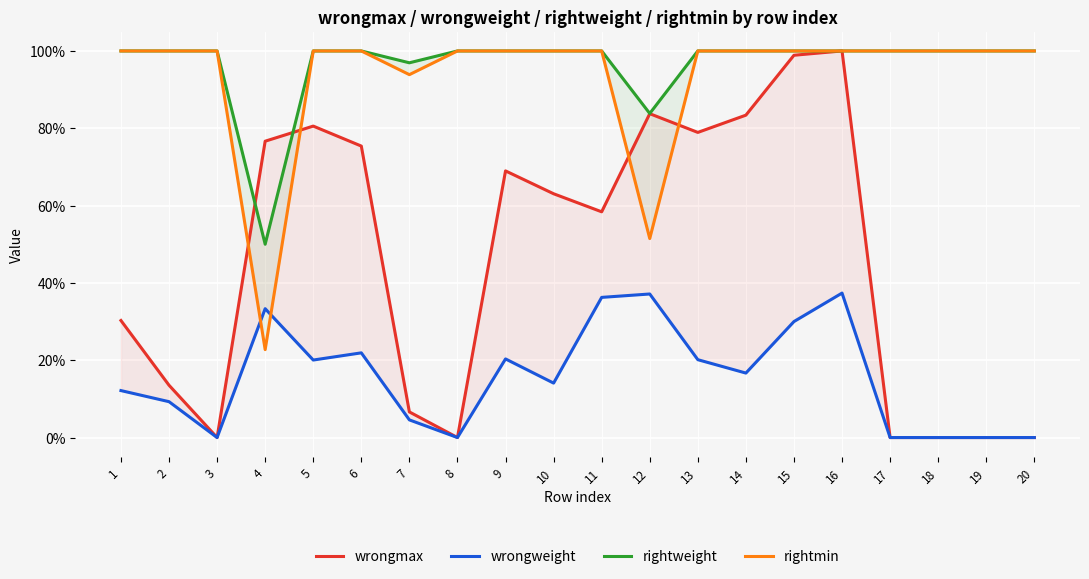

What are all the series names shown in the legend?

wrongmax, wrongweight, rightweight, rightmin